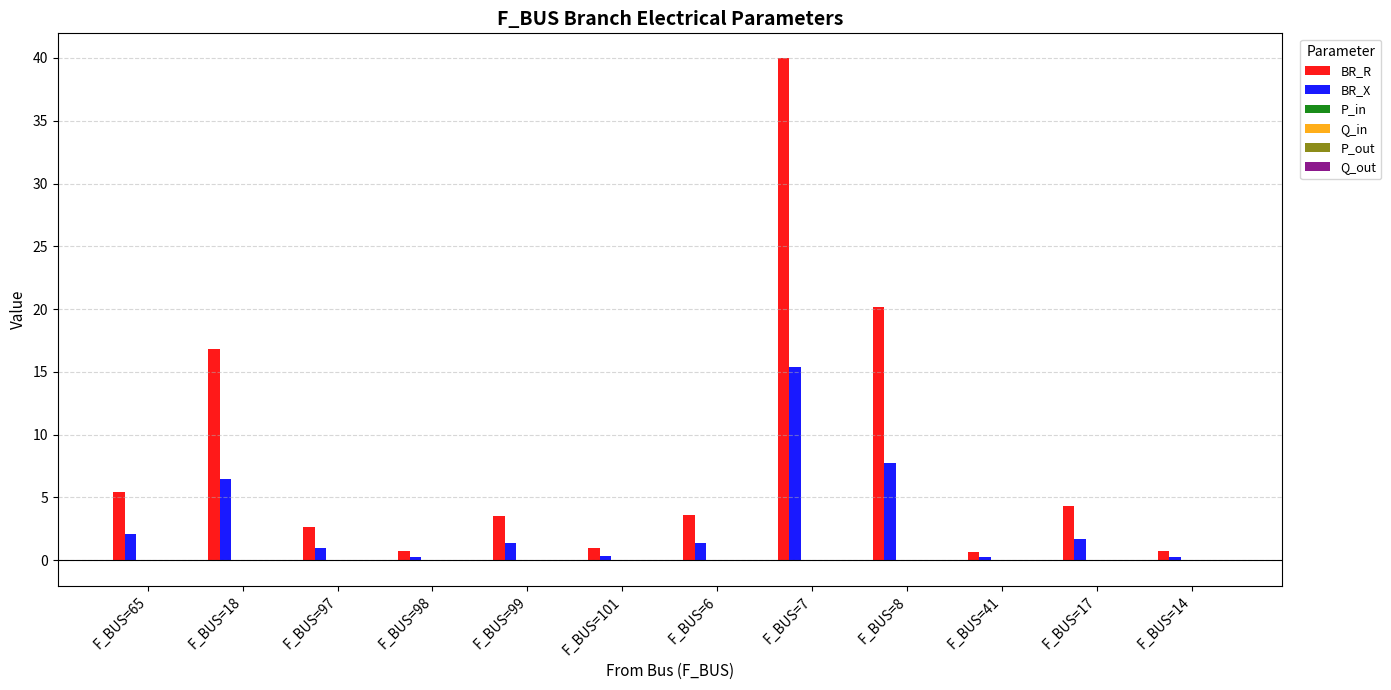

What is the maximum value shown in the chart?

40.0